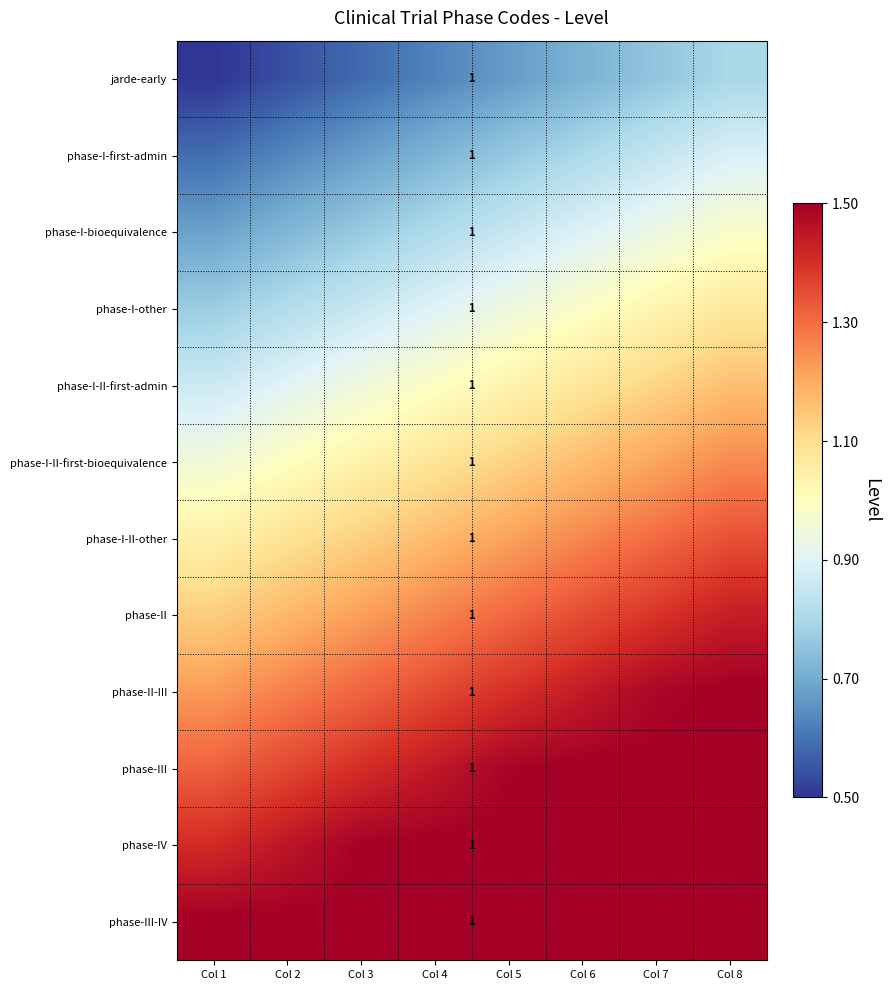

Which category has the lowest value in the phase-I-II-other series?

Col 1